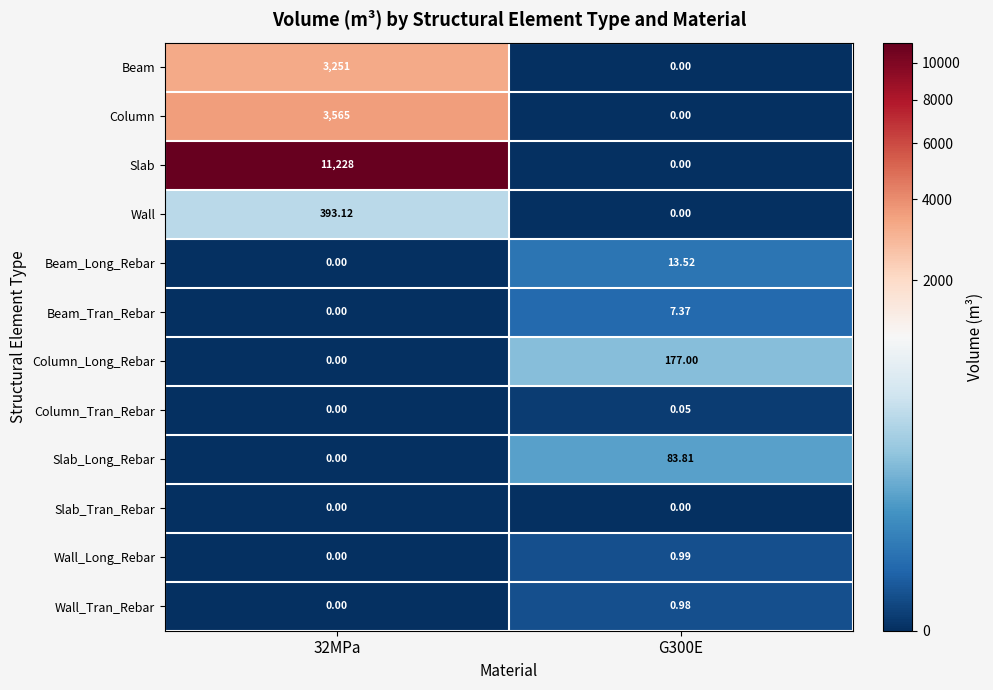

How many categories are shown in the chart?

2